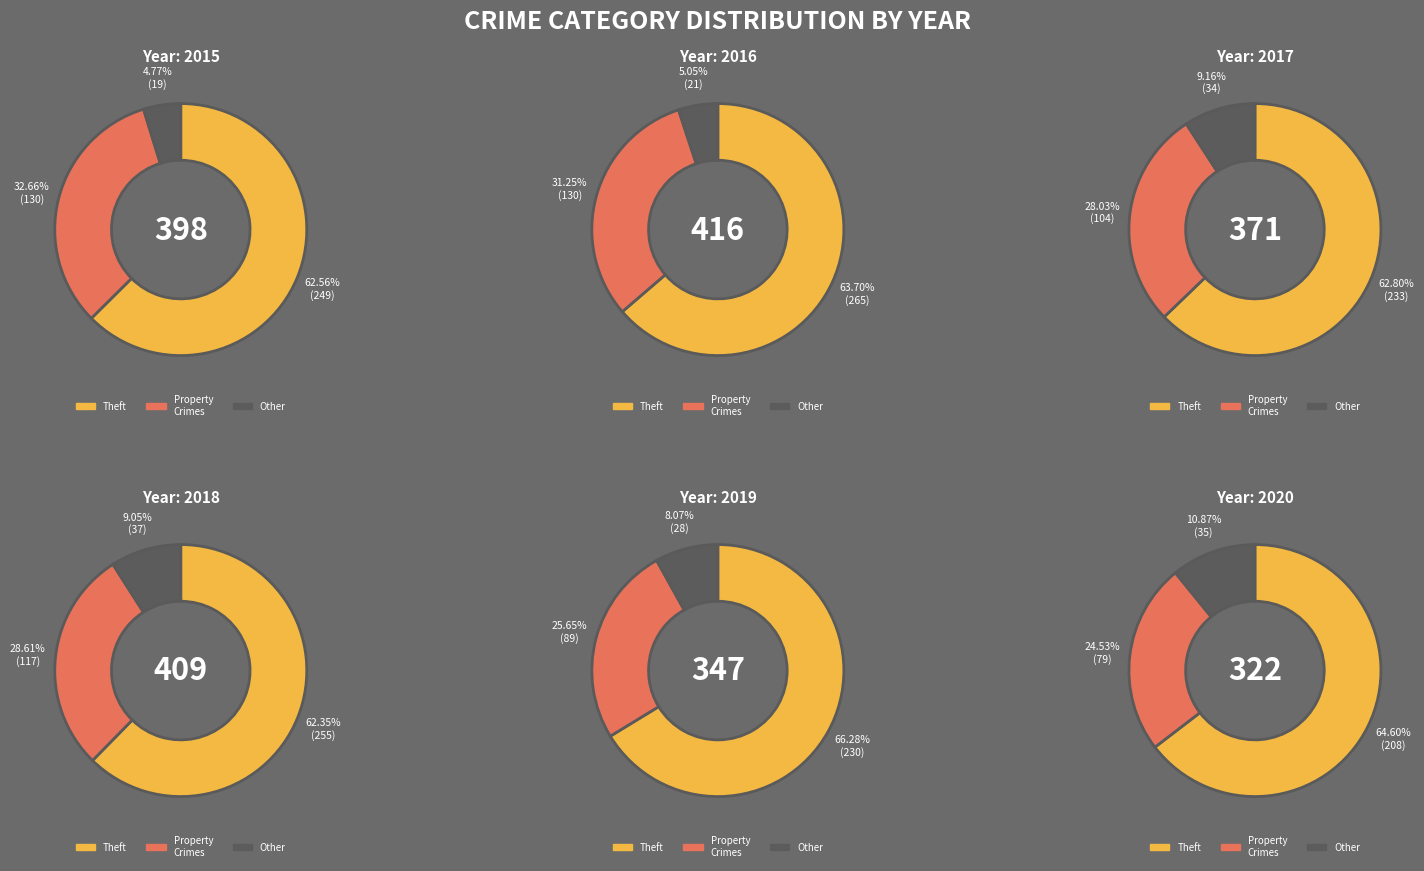

Which series has the widest spread of values?

2016